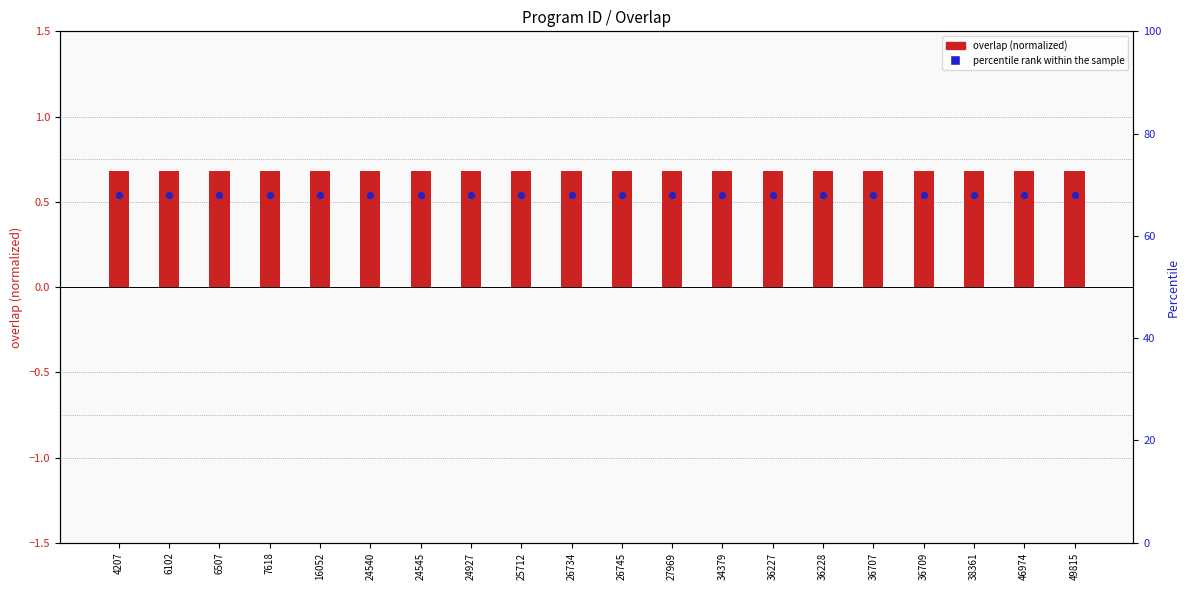

At which category is the sum across all series the highest?

4207